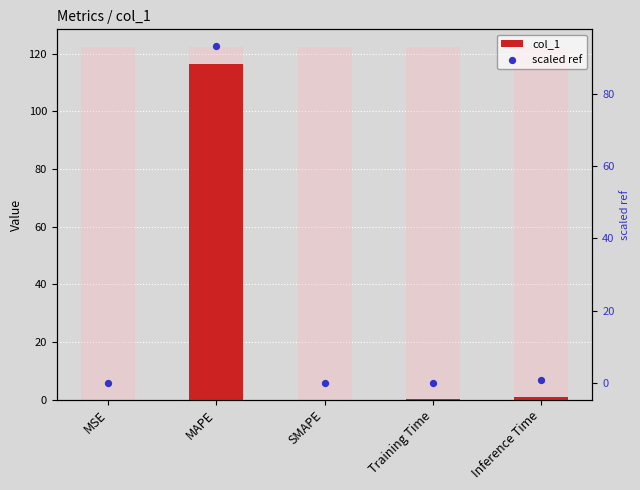

Which series has the largest total across all categories?

col_1